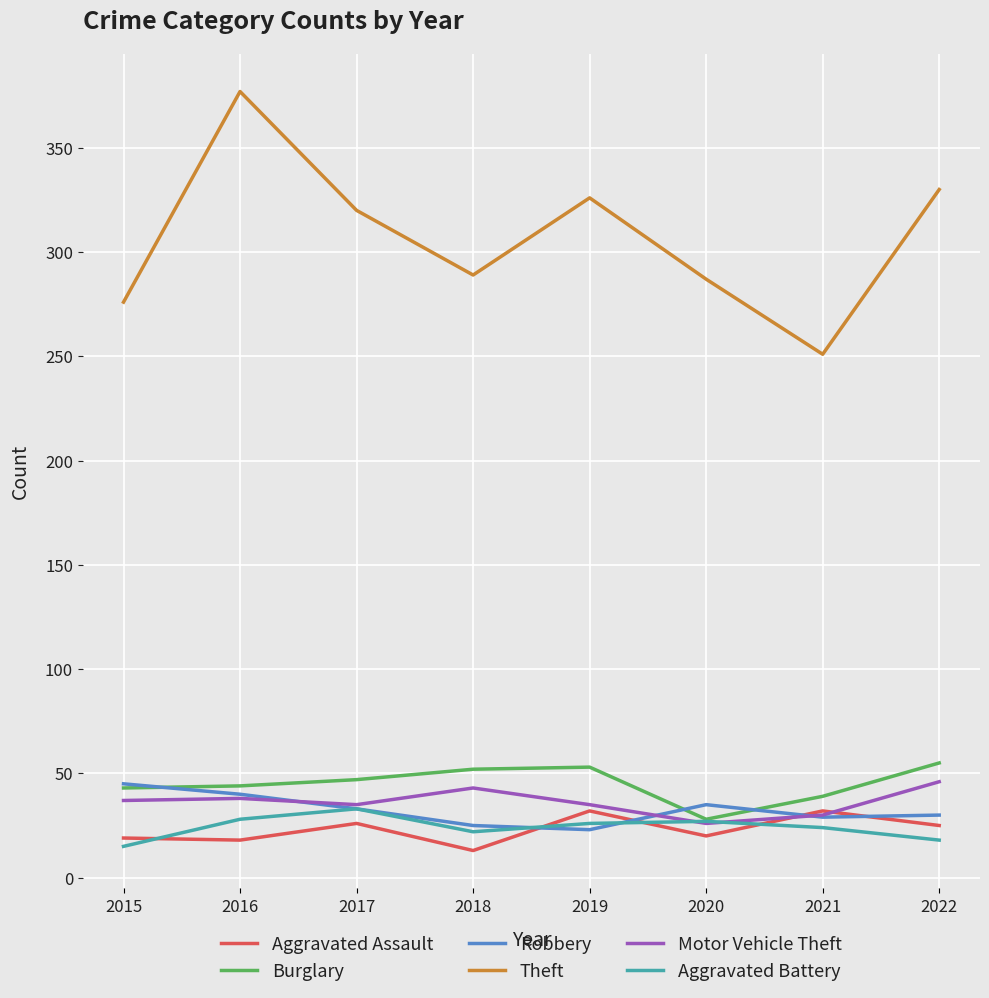

True or false: Aggravated Battery has a value of 28 at 2016.

True